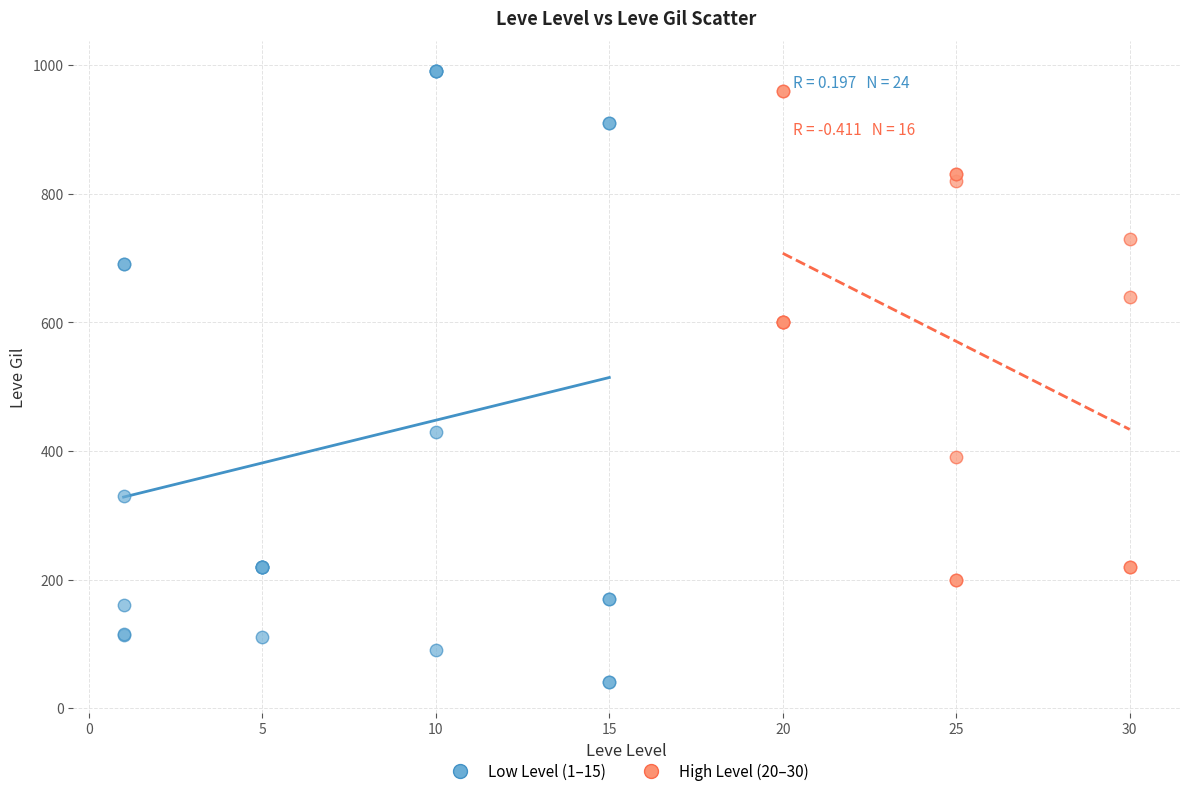

Which series contains the highest Y value?

Low Level (1–15)